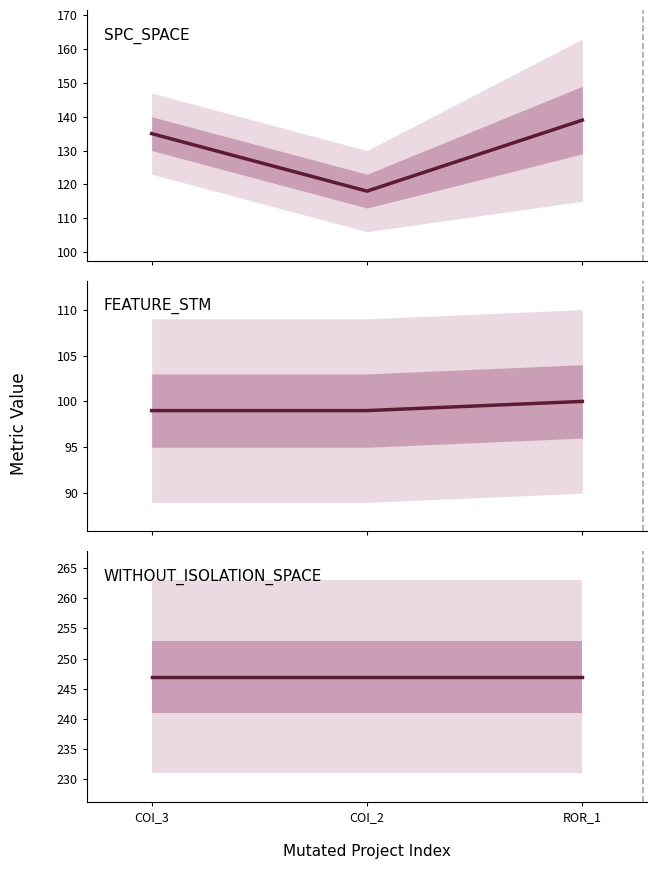

What is the average value of the FEATURE_STM series?

99